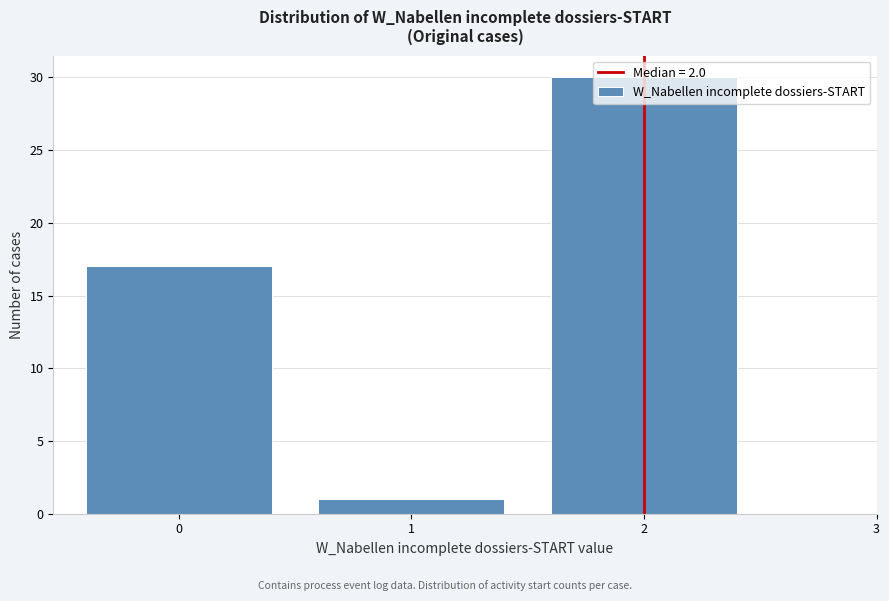

Reading left to right, list every bar in this chart as the range it spans on the x-axis followed by its height. The values are not printed on the chart, so give them approximately, as read against the axis.

-0.5 to 0.5: 17
0.5 to 1.5: 1
1.5 to 2.5: 30